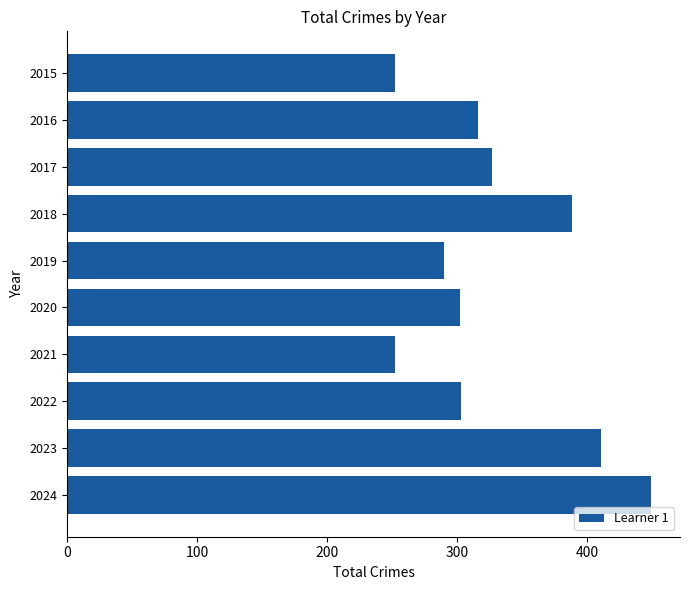

What is the average value?

329